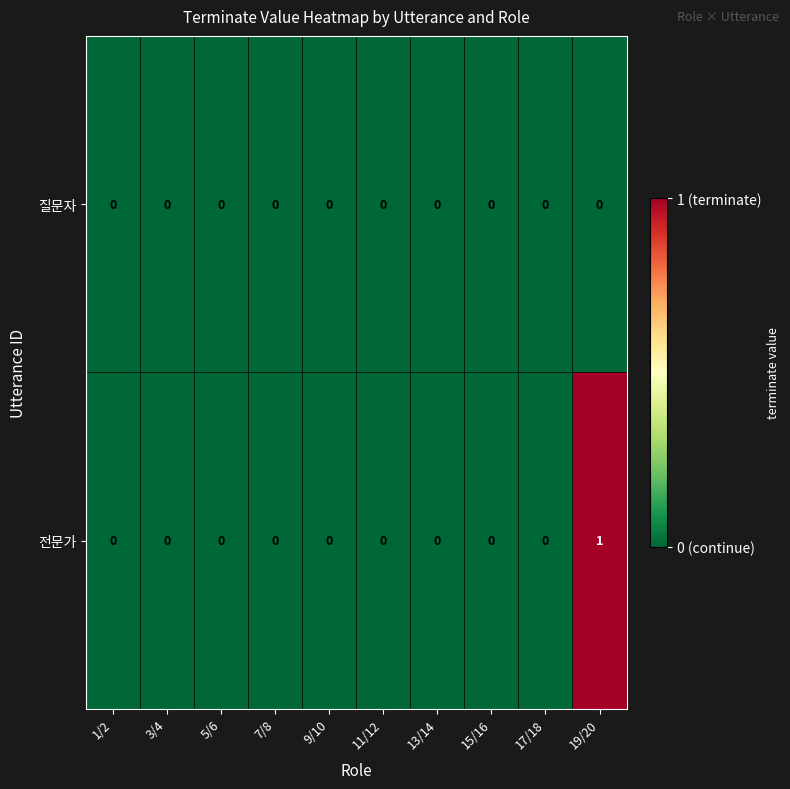

At which category is the sum across all series the highest?

19/20